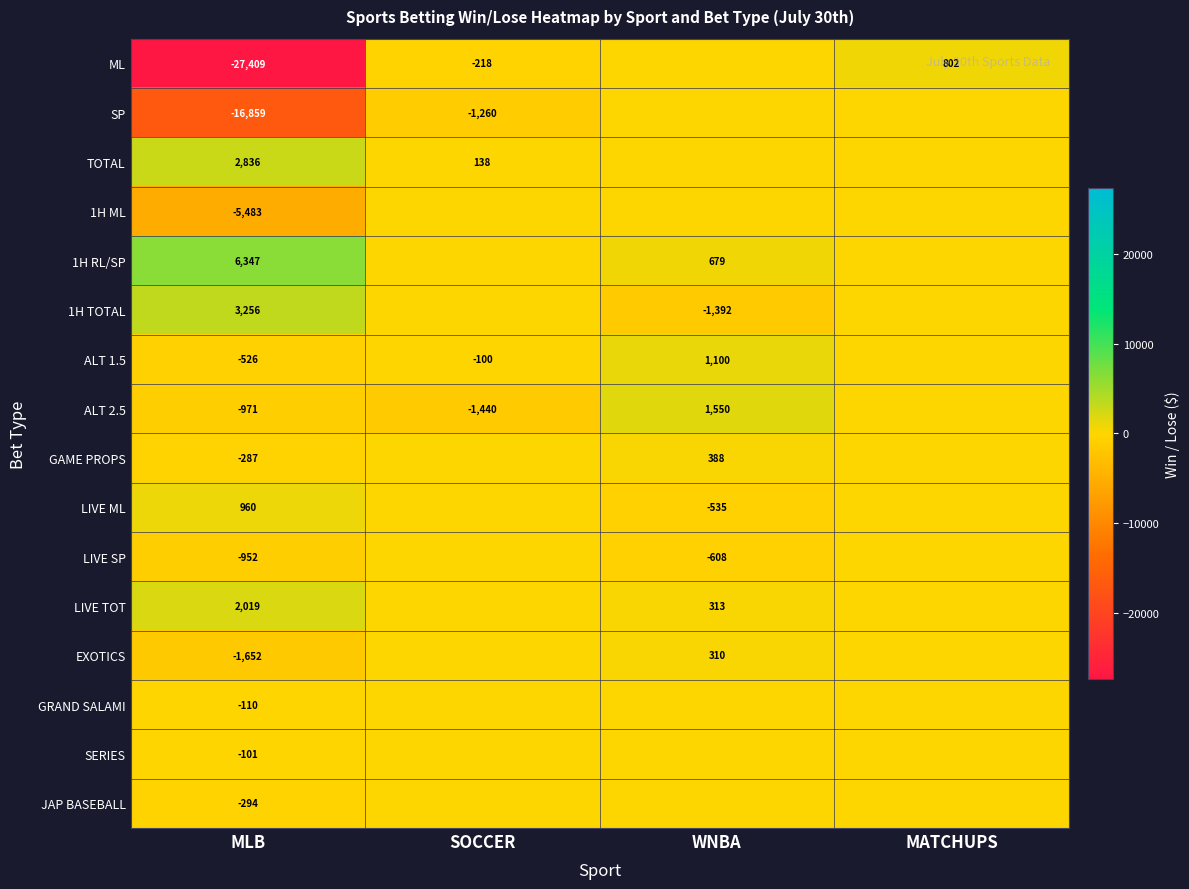

The 1H ML series shows -5483 at MLB. True or false?

True